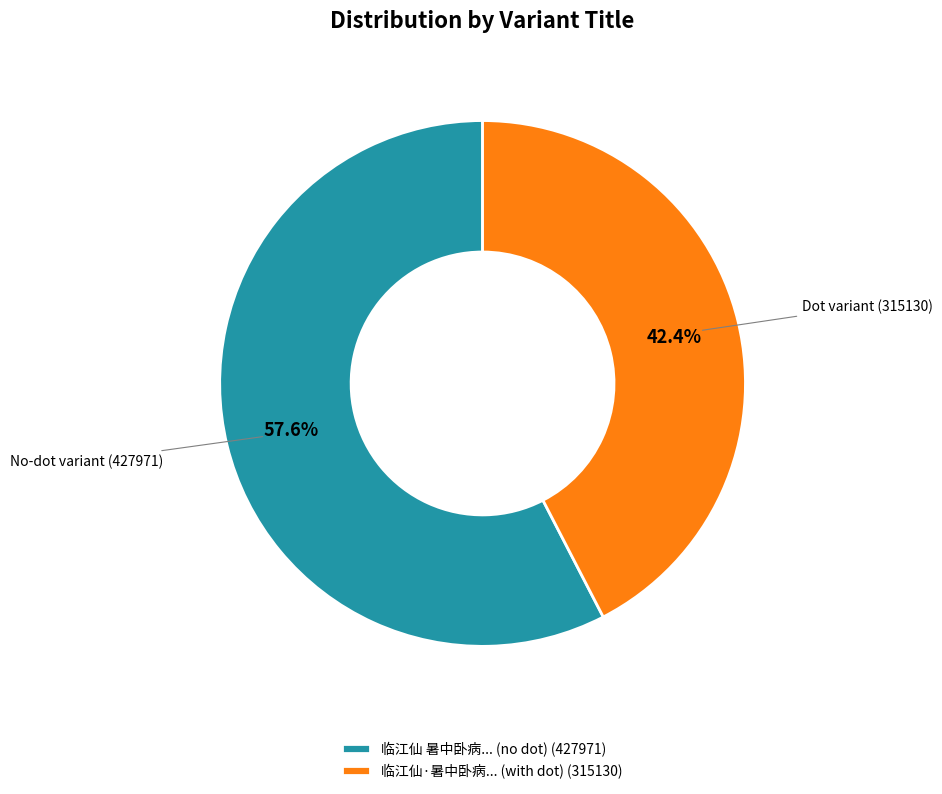

Which category has the biggest portion of the pie?

临江仙 暑中卧病... (no dot) (427971)